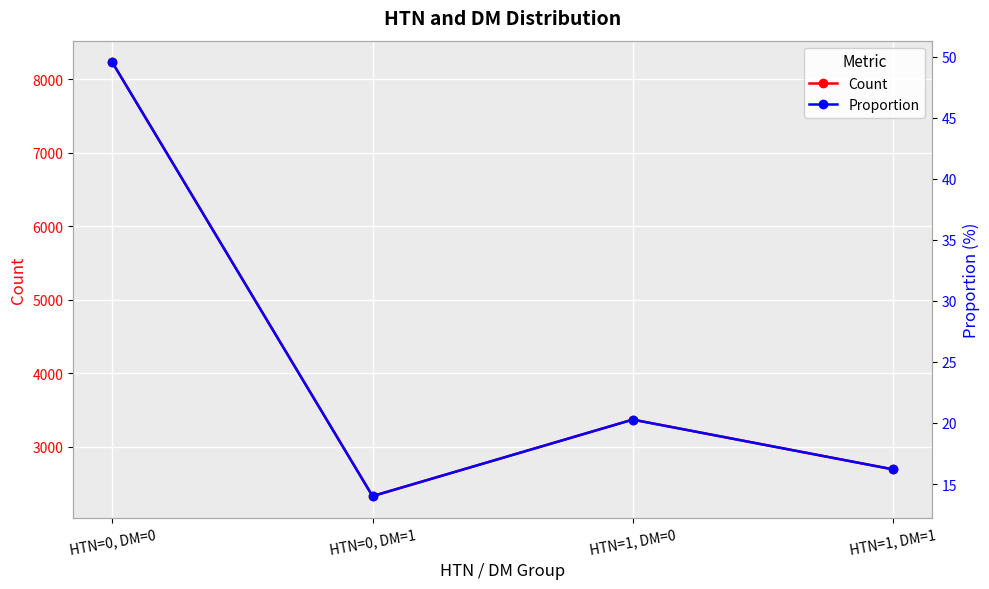

The Proportion series shows 16.2 at HTN=1, DM=1. True or false?

True